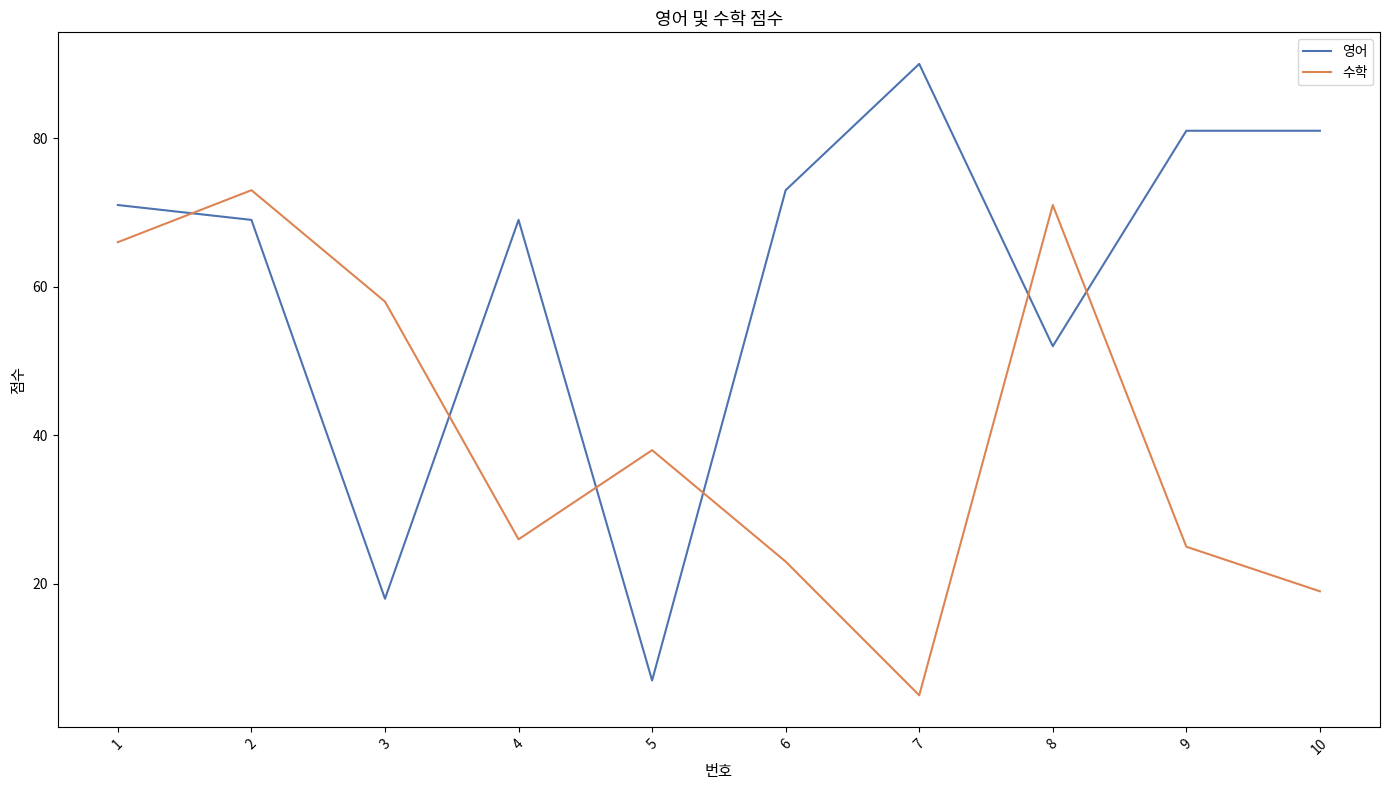

How many interior local valleys does the 수학 series have?

2